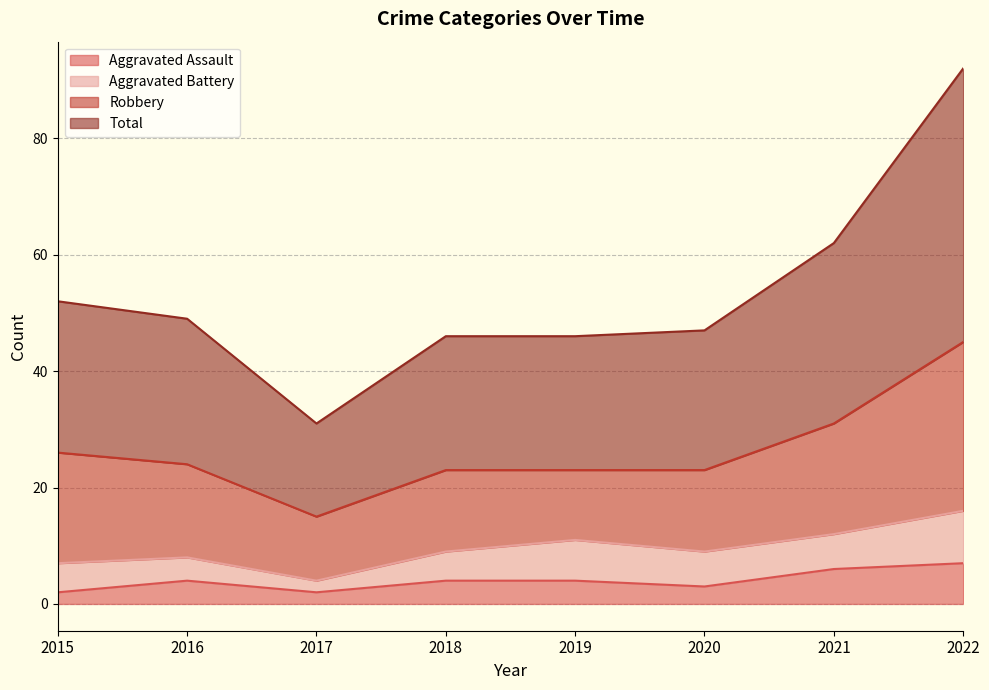

What is the difference between the second highest and minimum values in the Aggravated Assault series?

4